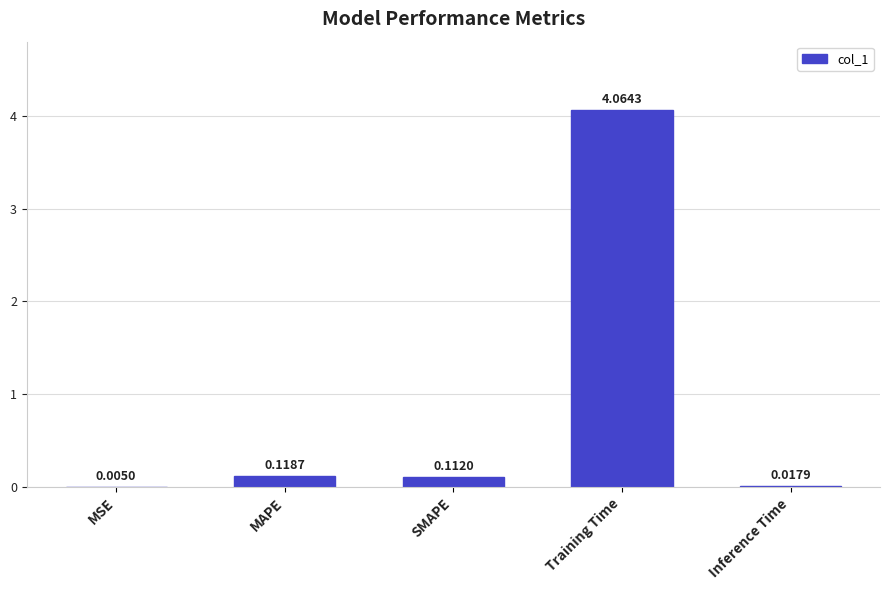

What is the sum of all values?

4.3